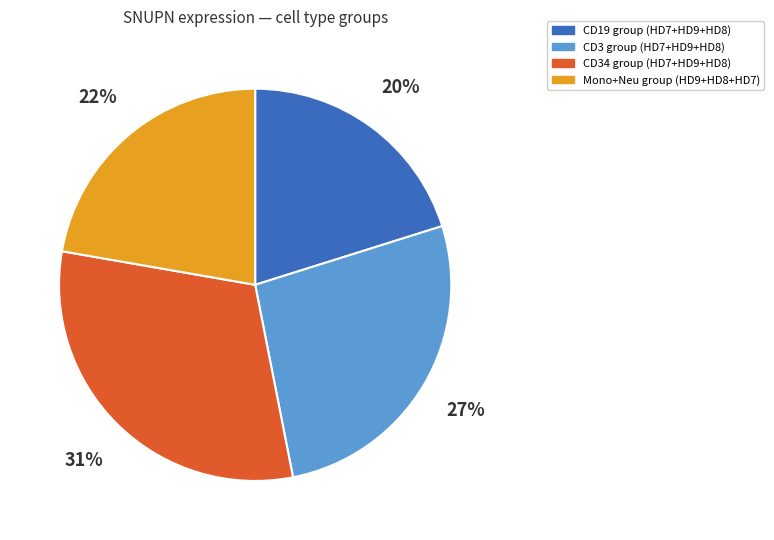

Is there a majority slice in this chart?

No